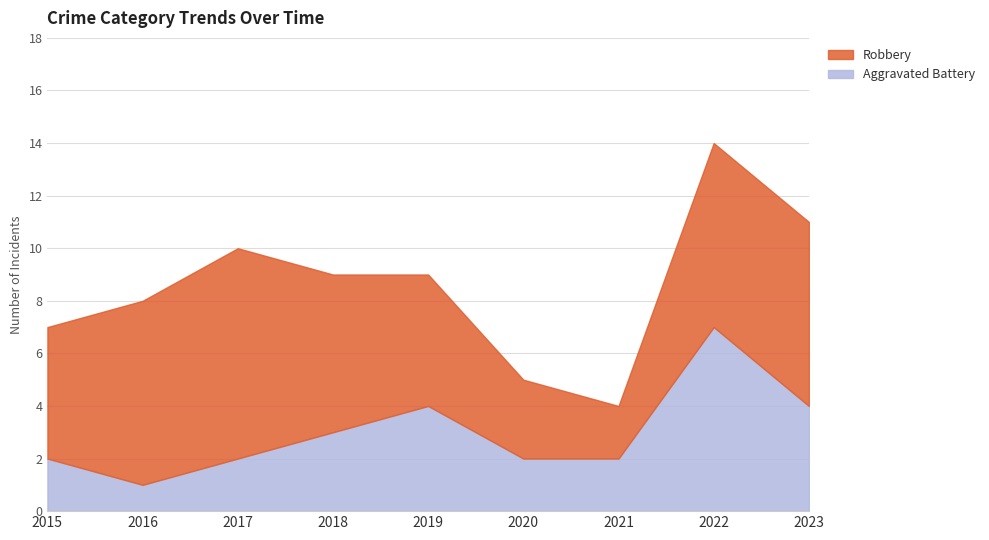

How many distinct data groups are displayed?

2